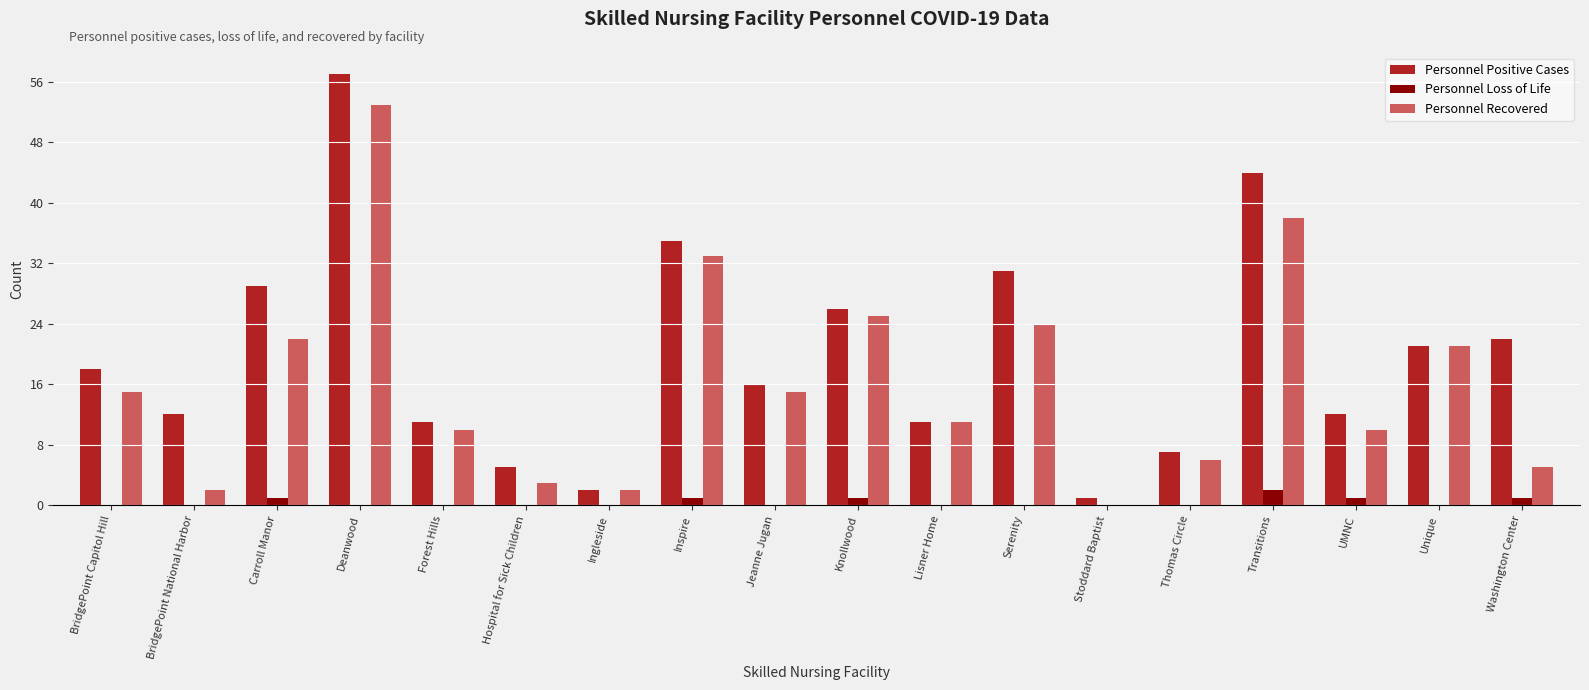

How many groups of bars are there?

18